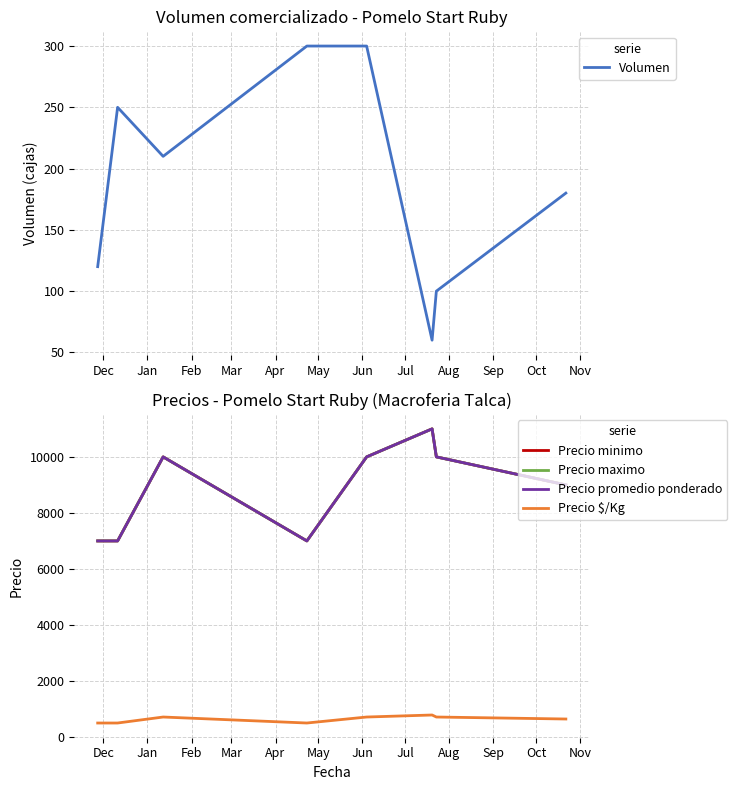

List the series in order of their peak value, highest first.

Precio minimo, Precio maximo, Precio promedio ponderado, Precio $/Kg, Volumen